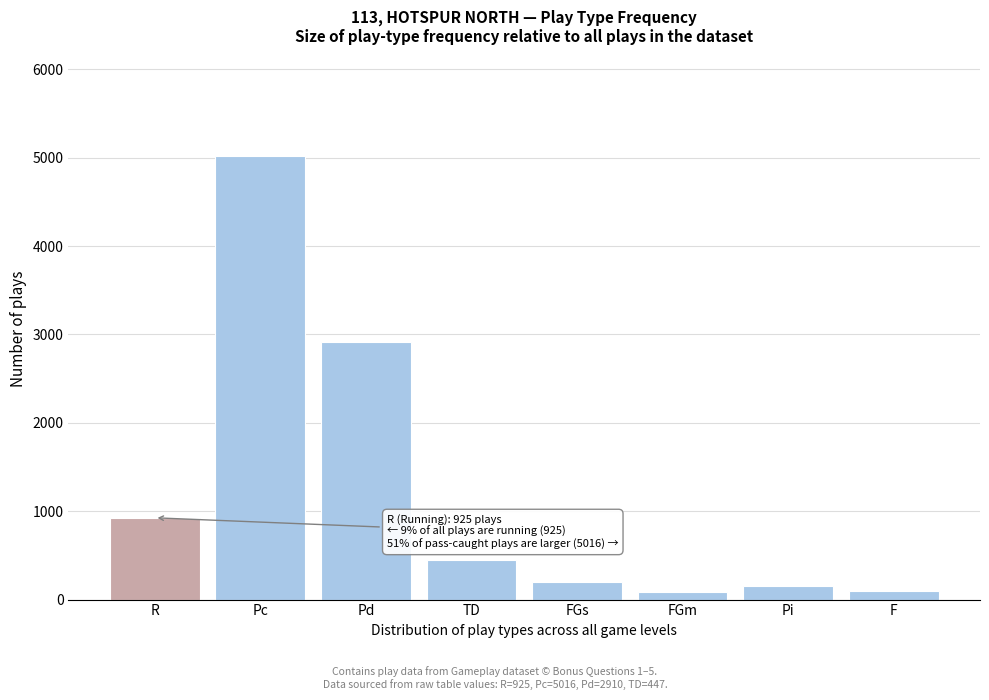

What is the average value?

1229